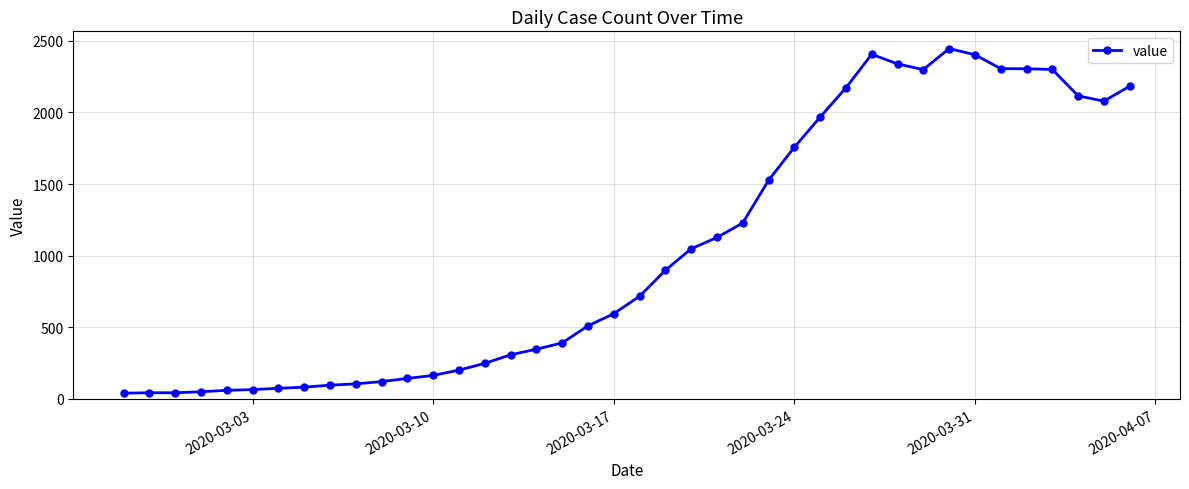

Does the chart display data point markers on the line(s)?

Yes